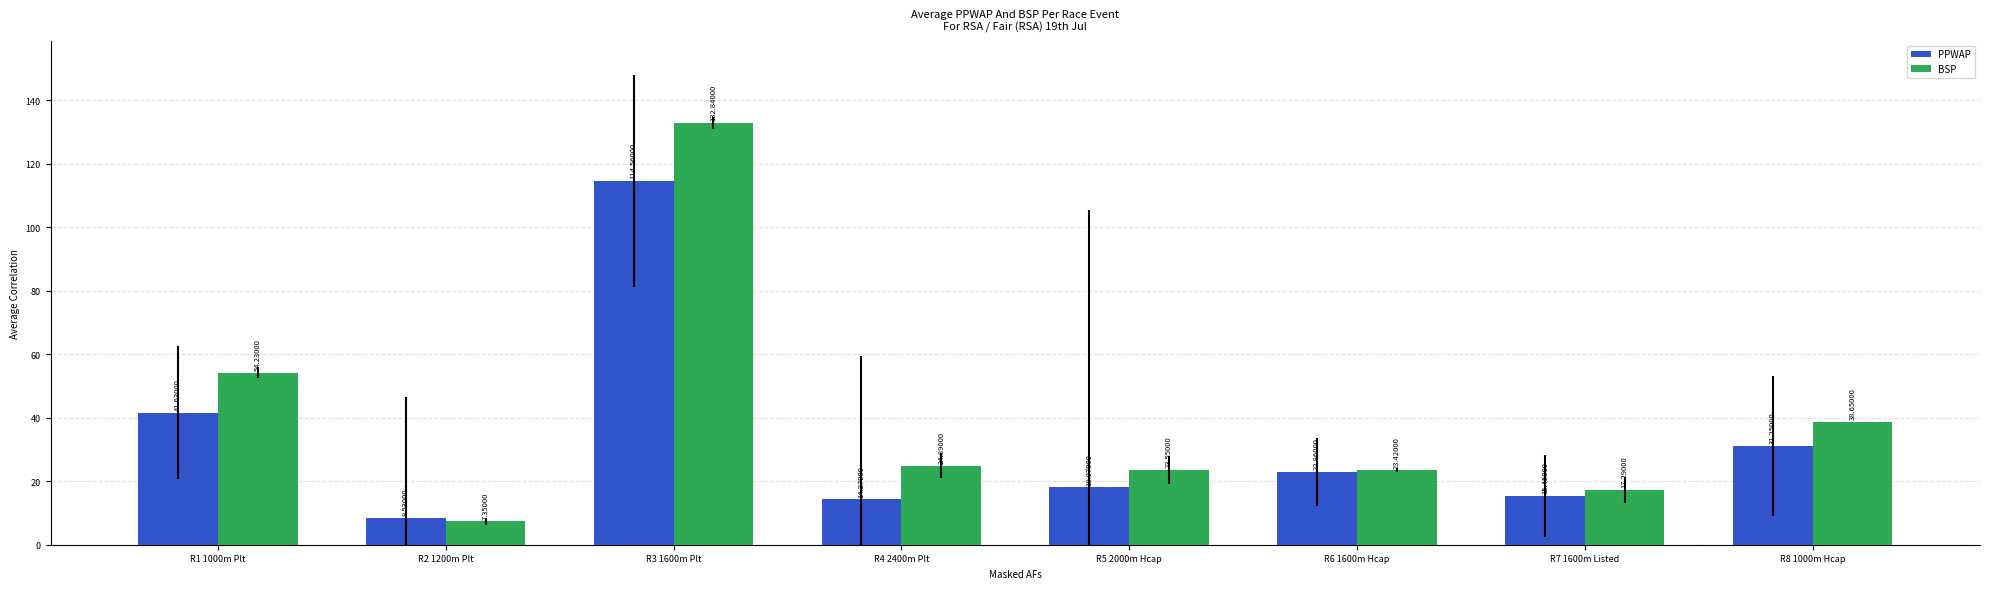

What is the total value across all series at R2 1200m Plt?

15.9